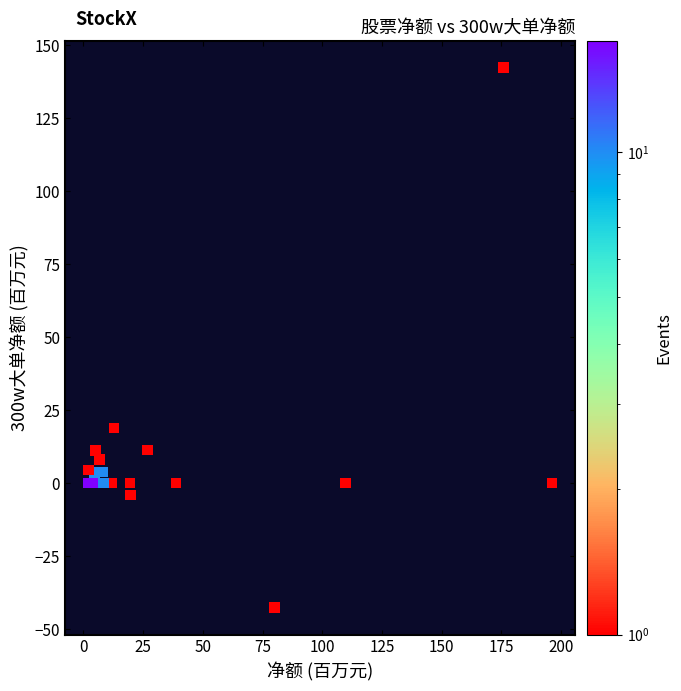

What Y value in the scatter plot is closest to 49?

18.8